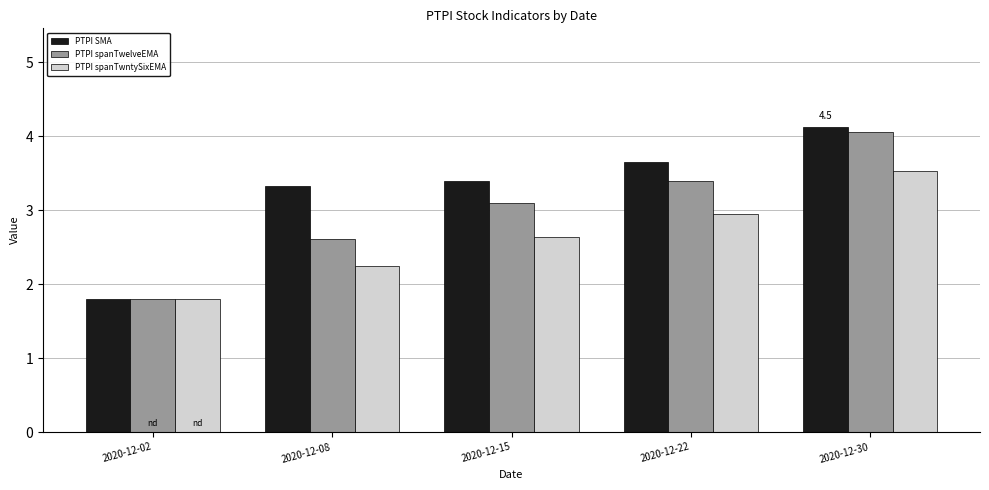

What is the difference between the maximum and second lowest values in the PTPI SMA series?

0.8